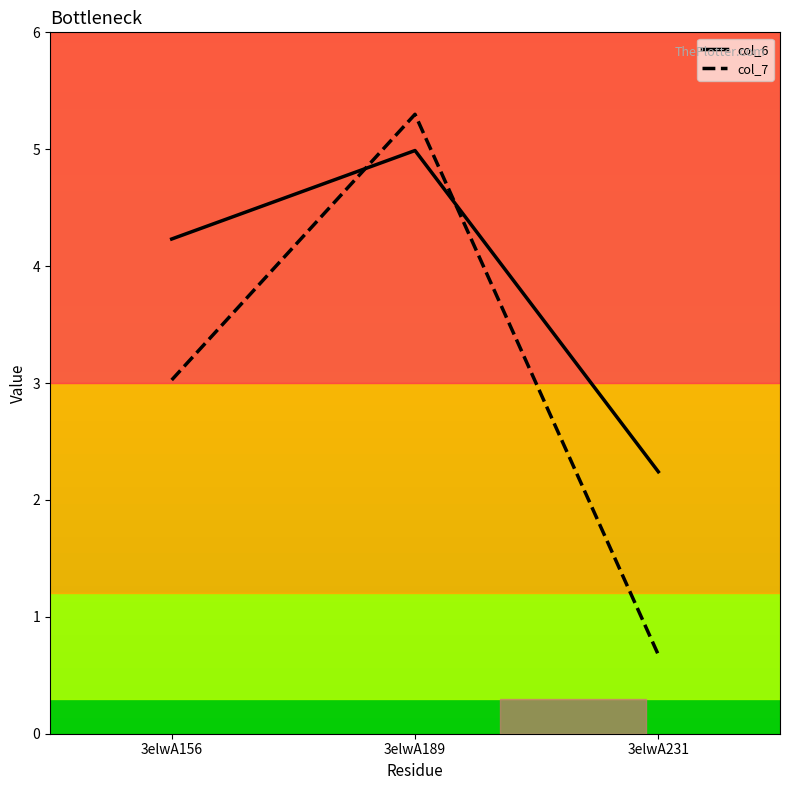

What is the sum of the col_6 values at 3elwA156 and 3elwA231?

6.5